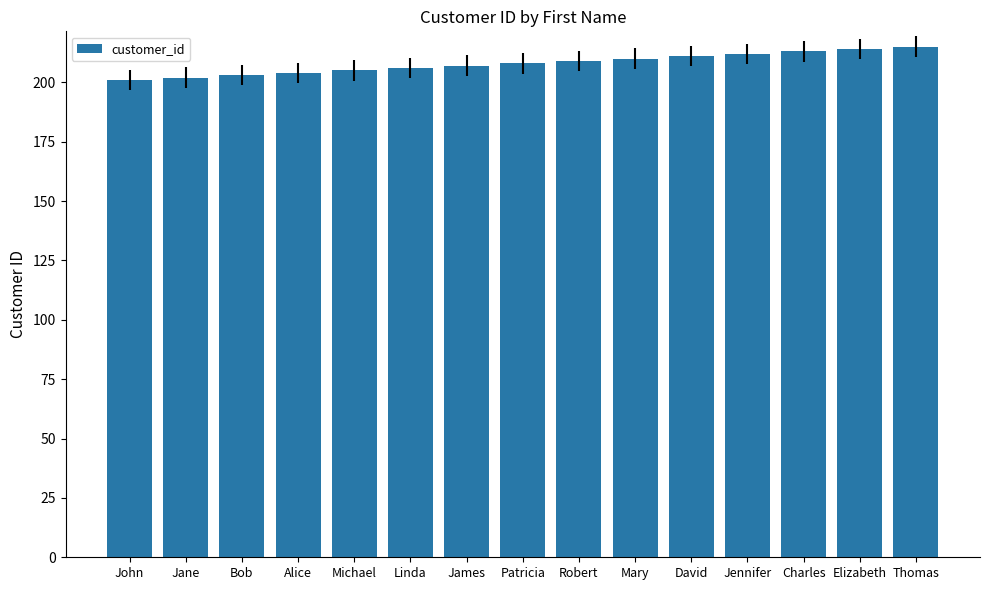

Reading left to right, what are all the values shown in this chart?

John=201	Jane=202	Bob=203	Alice=204	Michael=205	Linda=206	James=207	Patricia=208	Robert=209	Mary=210	David=211	Jennifer=212	Charles=213	Elizabeth=214	Thomas=215